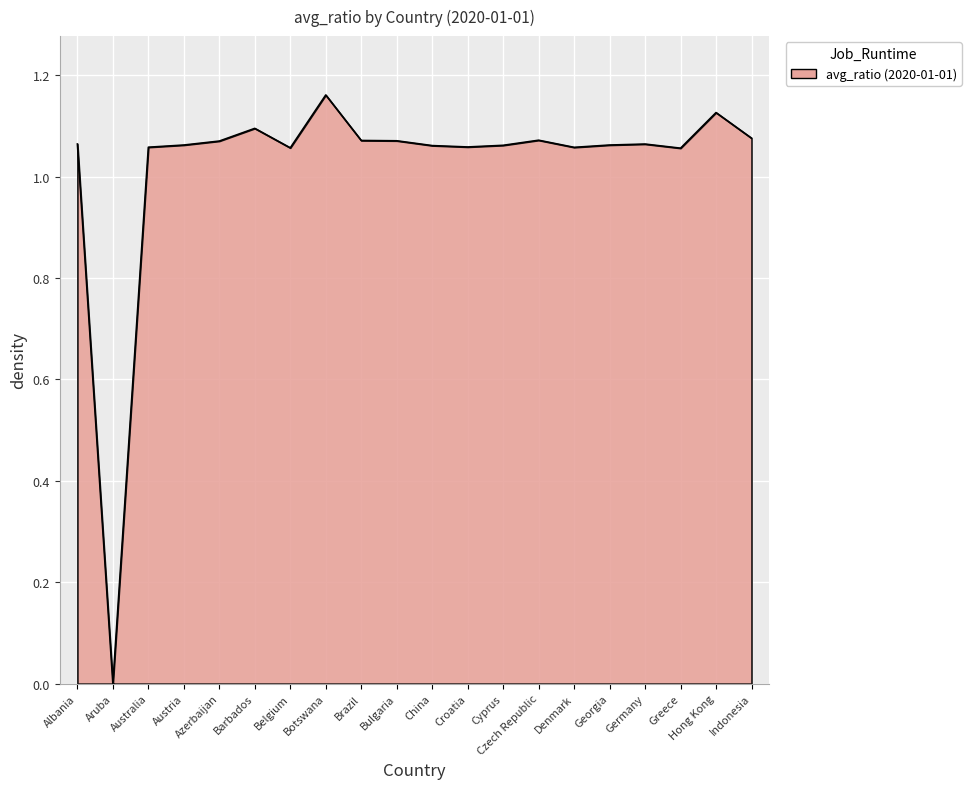

Count the number of values greater than 1.

19